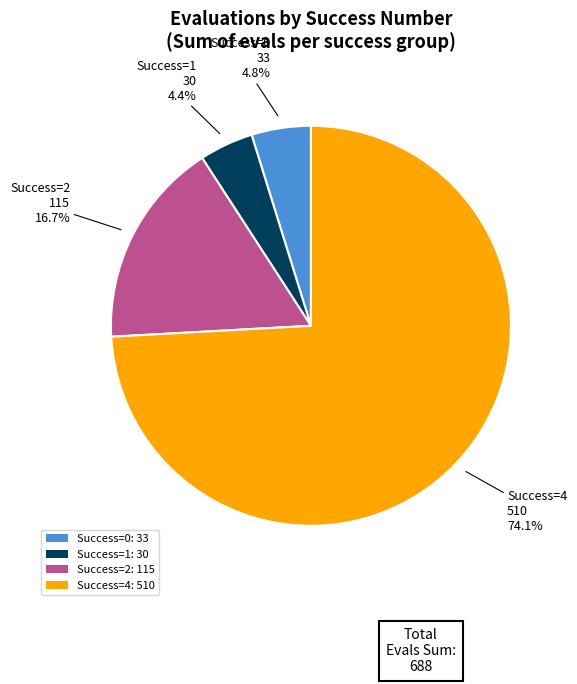

Is the sum of Success=2: 115 and Success=4: 510 greater than half?

Yes